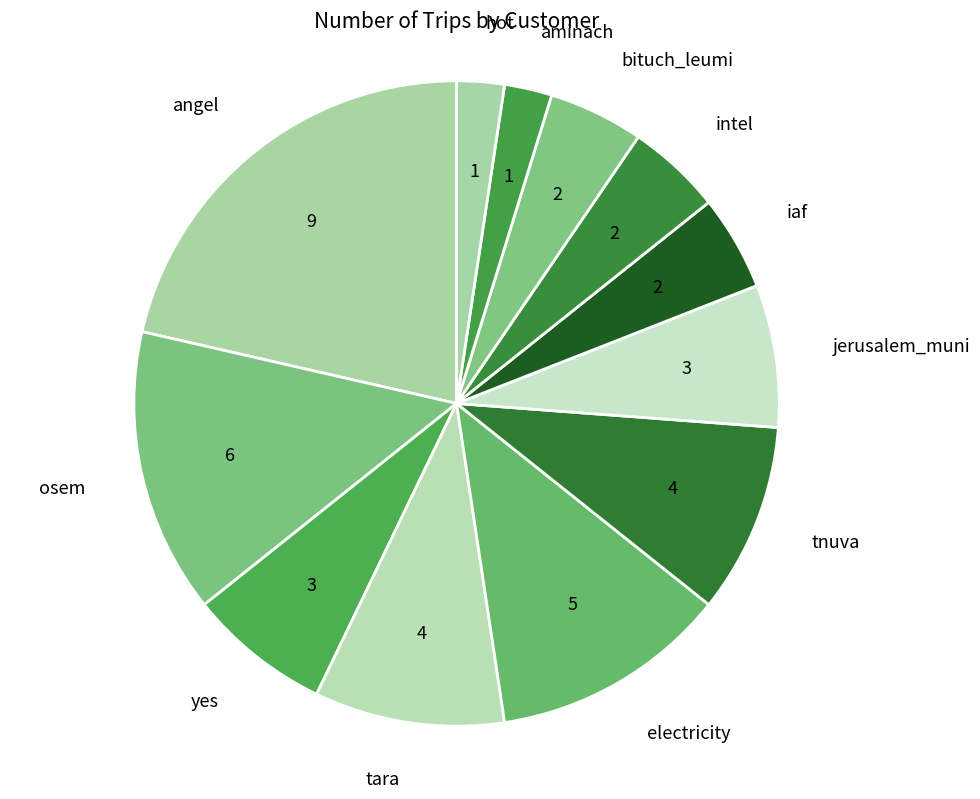

What is the ratio of the value at electricity to the value at yes?

1.7